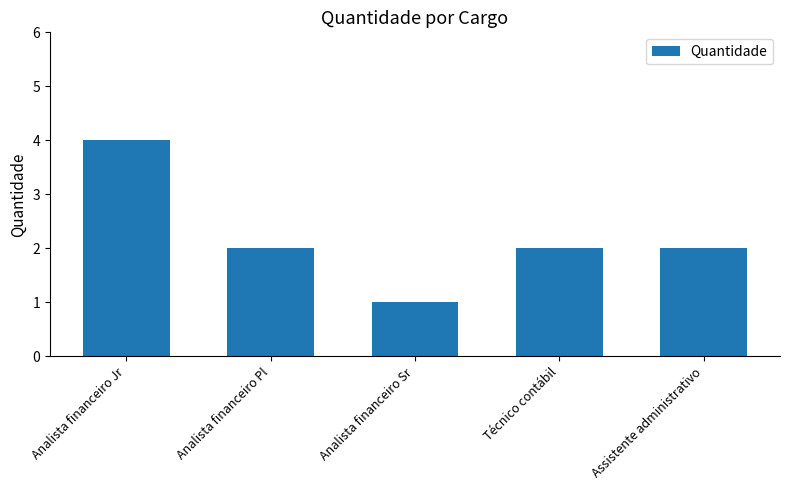

What is the sum of the values at Analista financeiro Sr and Assistente administrativo?

3